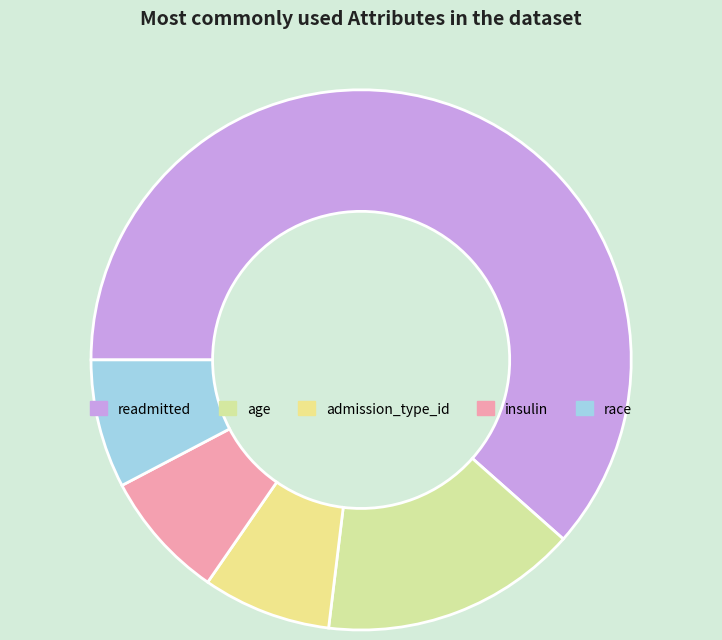

How many segments does this pie chart have?

5